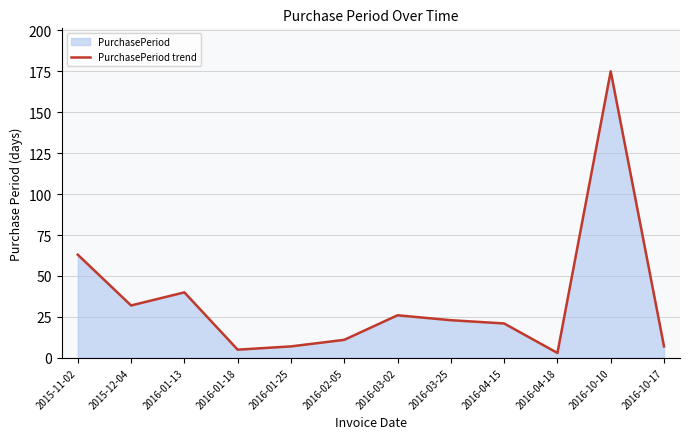

Read the value at 2016-01-13.

40